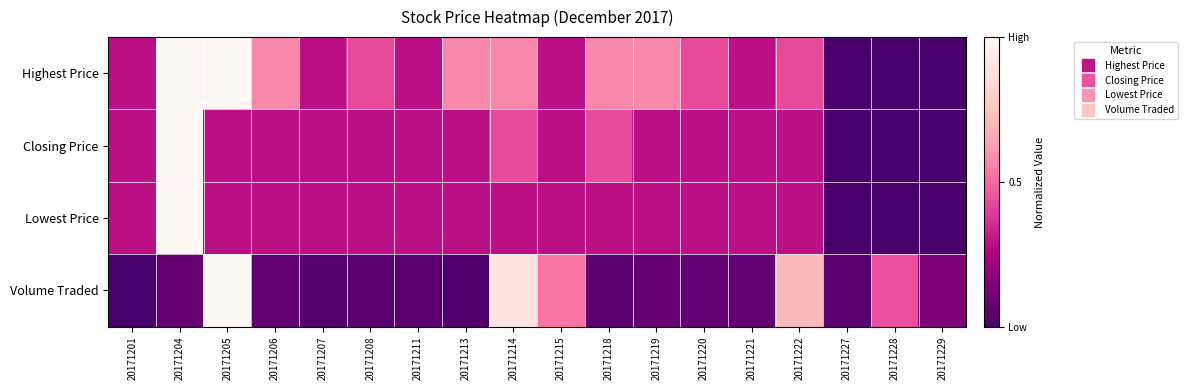

Between 20171201 and 20171208, which is larger?

20171208